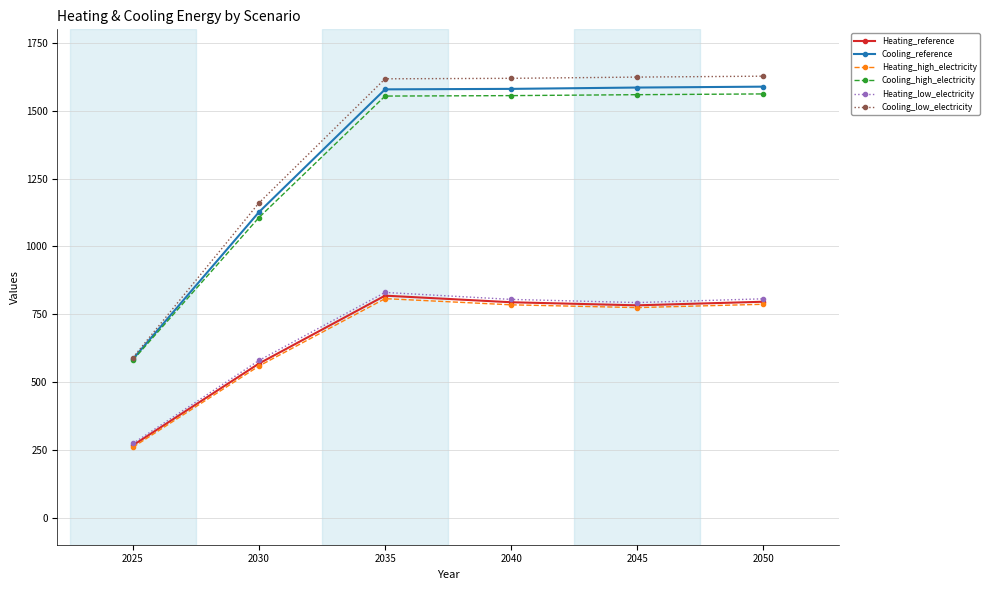

What is the sum of all Heating_low_electricity values?

4086.4